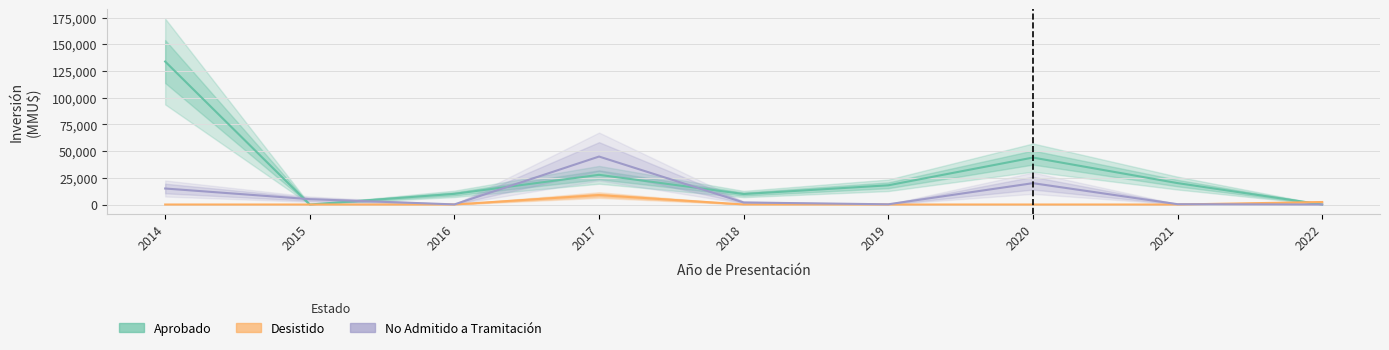

Where is Desistido nearest to the value 4430?

2022